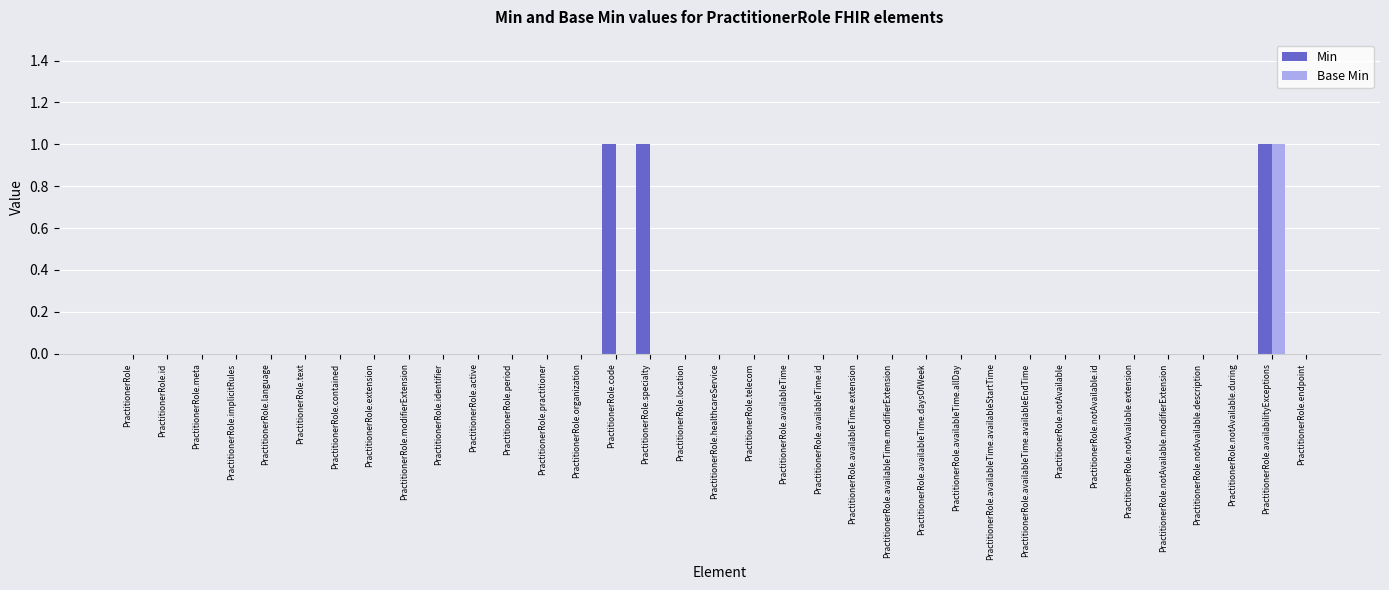

Which category has the highest value in the Base Min series?

PractitionerRole.availabilityExceptions